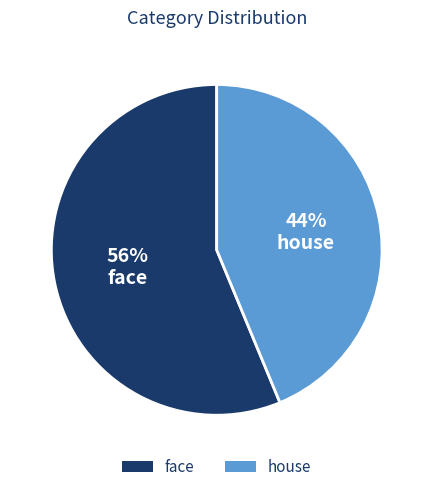

Which category has the smallest portion of the pie?

house